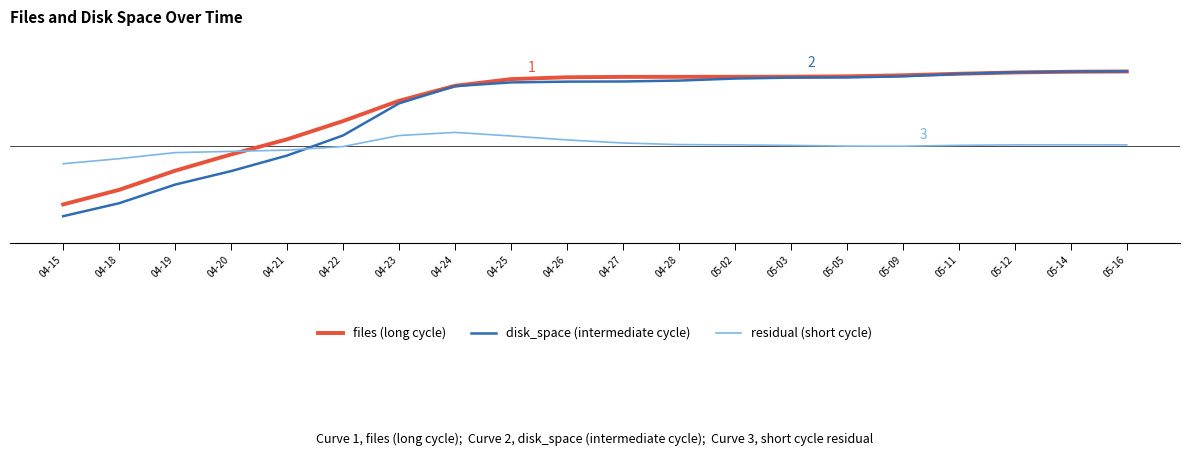

What is the label of the 1st point from the right?

05-16